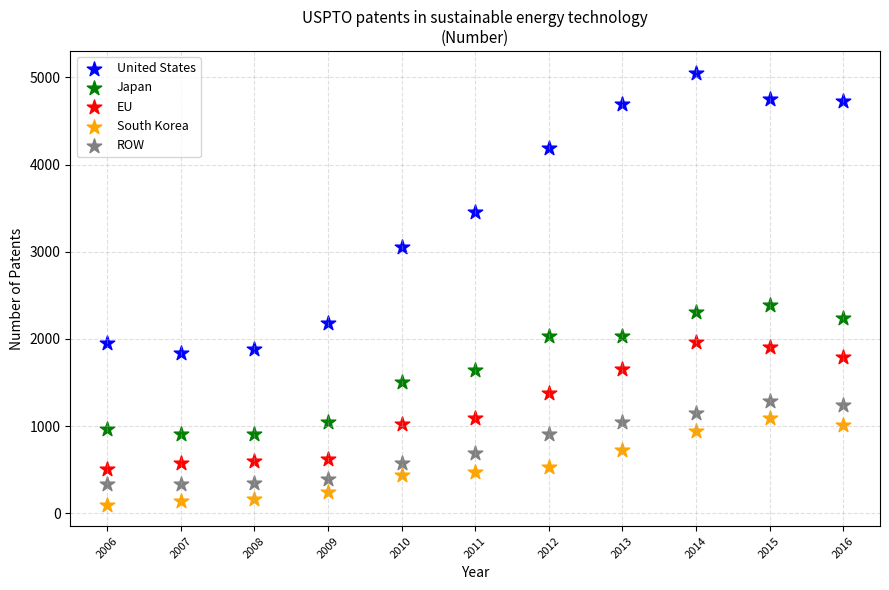

What are all the series names shown in the legend?

United States, Japan, EU, South Korea, ROW